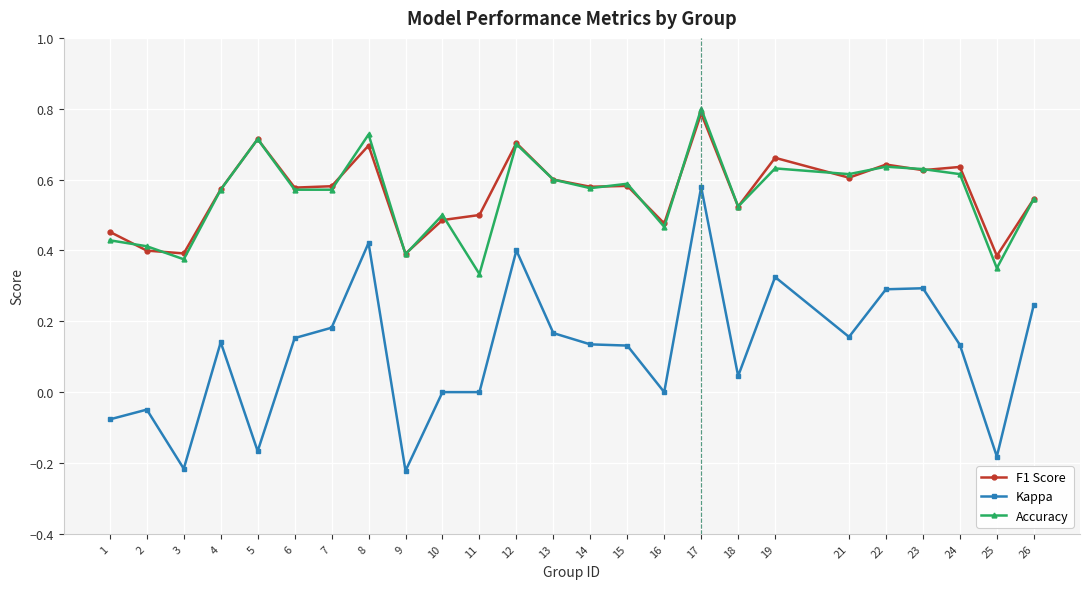

The Accuracy series shows 0.4 at 3. True or false?

True